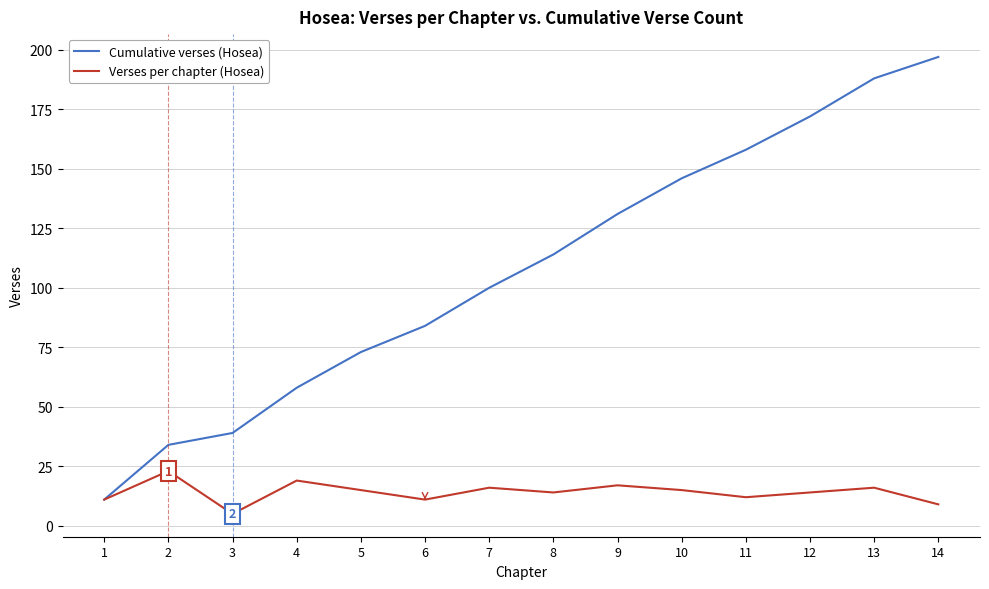

Which category has the highest value in the Cumulative verses (Hosea) series?

14